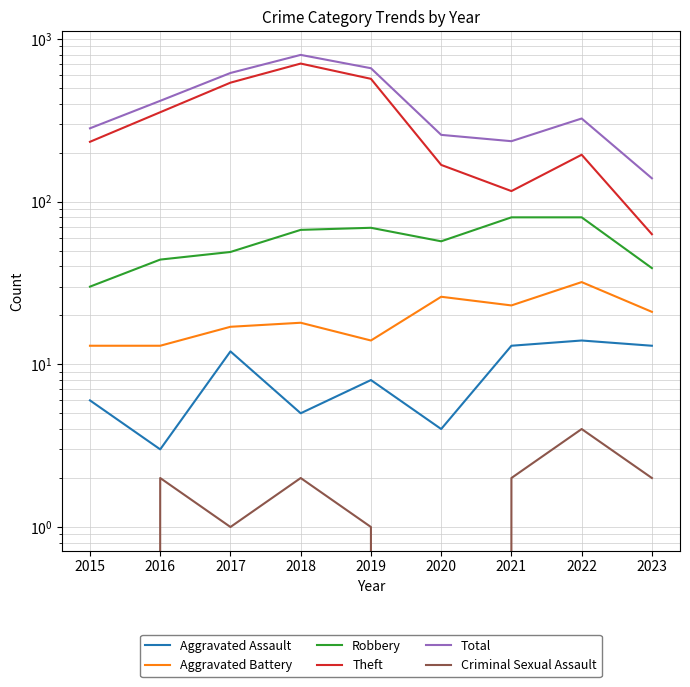

Count the number of categories in the chart.

9